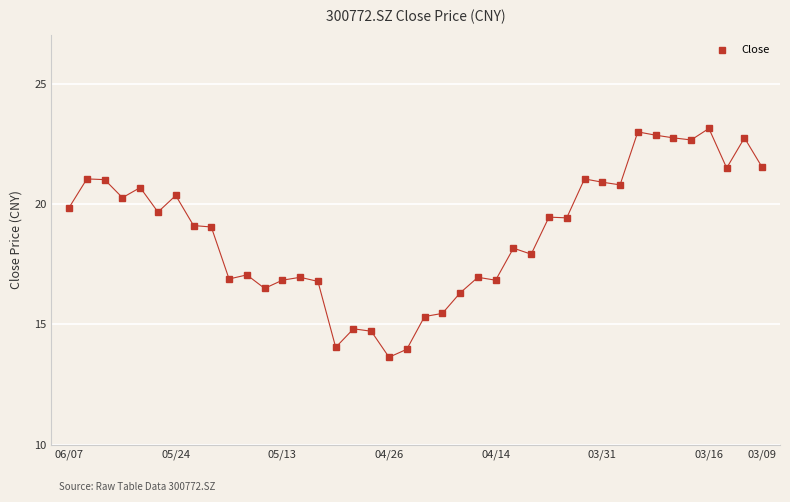

True or false: there are more than 2 points higher than both neighbors.

True